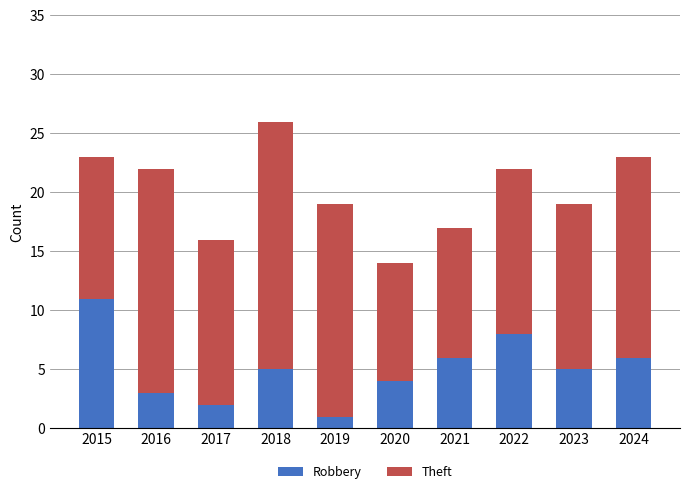

How many bars are there in total?

10